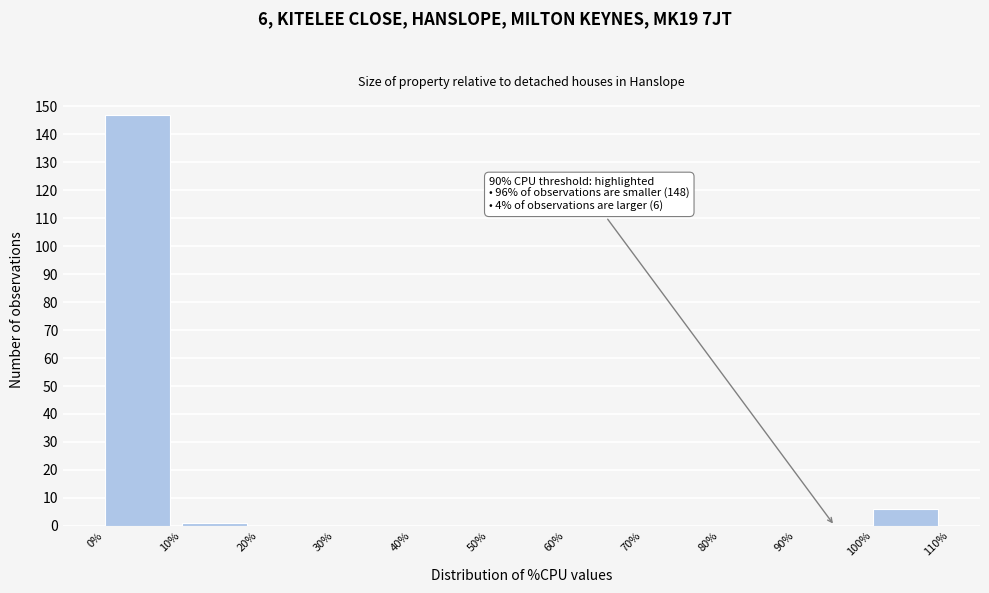

Over which range of the x-axis is the bar tallest?

0% to 10%